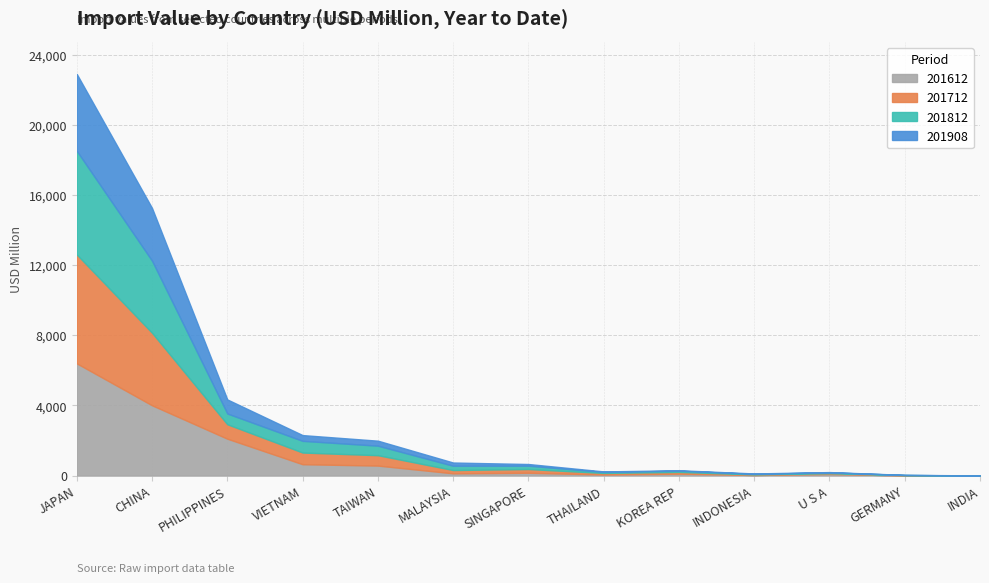

In 201612, how many points are higher than both neighbors (excluding endpoints)?

3